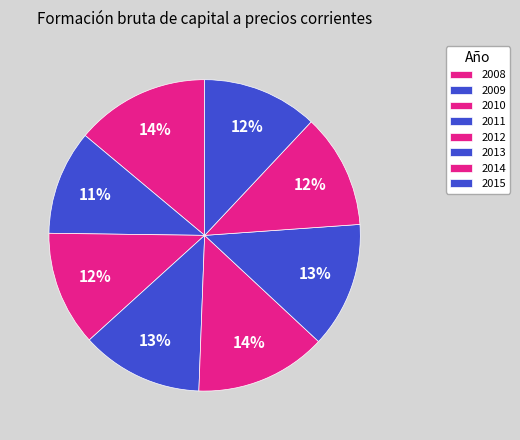

What is the largest slice in the pie chart?

2008